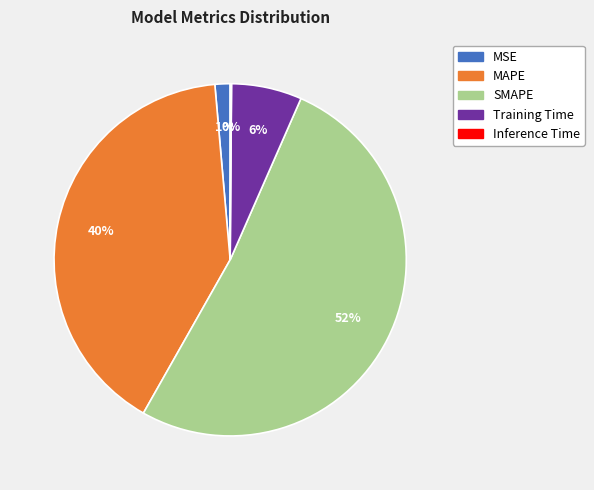

Is it true that MAPE is 40% of the pie?

True